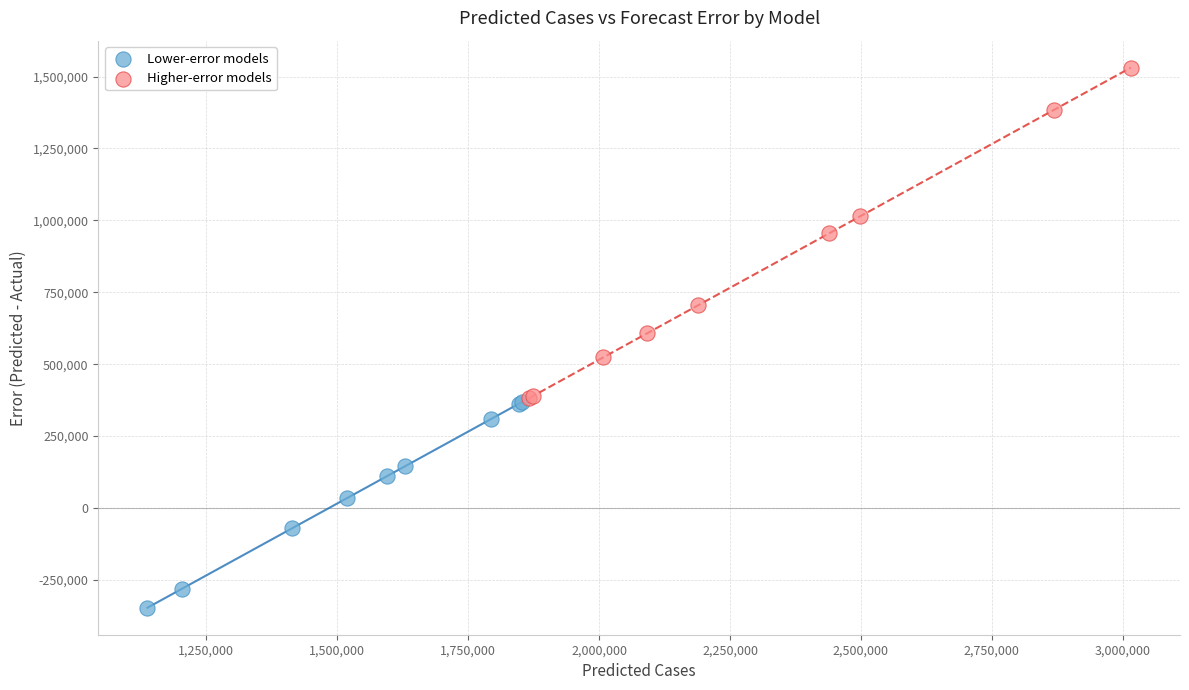

Which series reaches the minimum Y coordinate?

Lower-error models